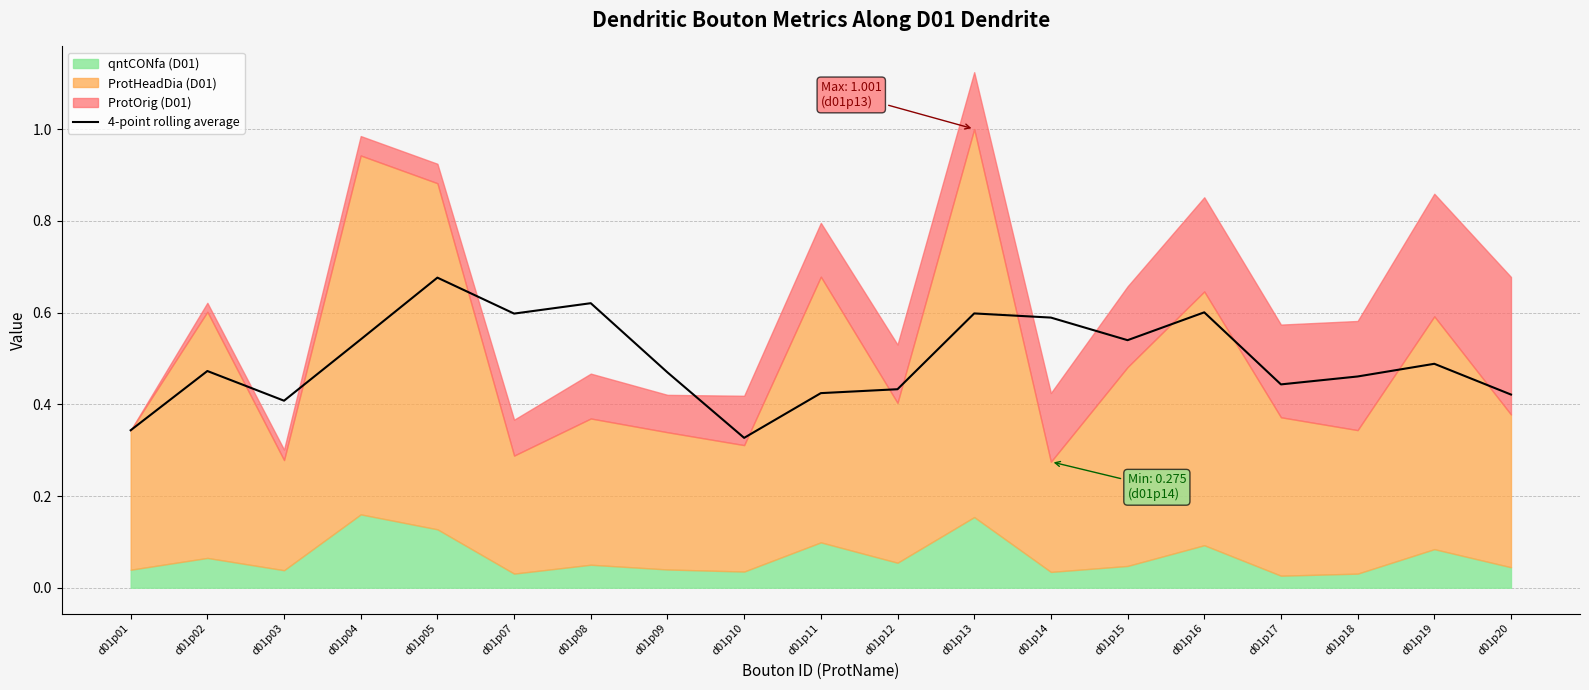

What is the difference between the maximum and second lowest values?

0.3